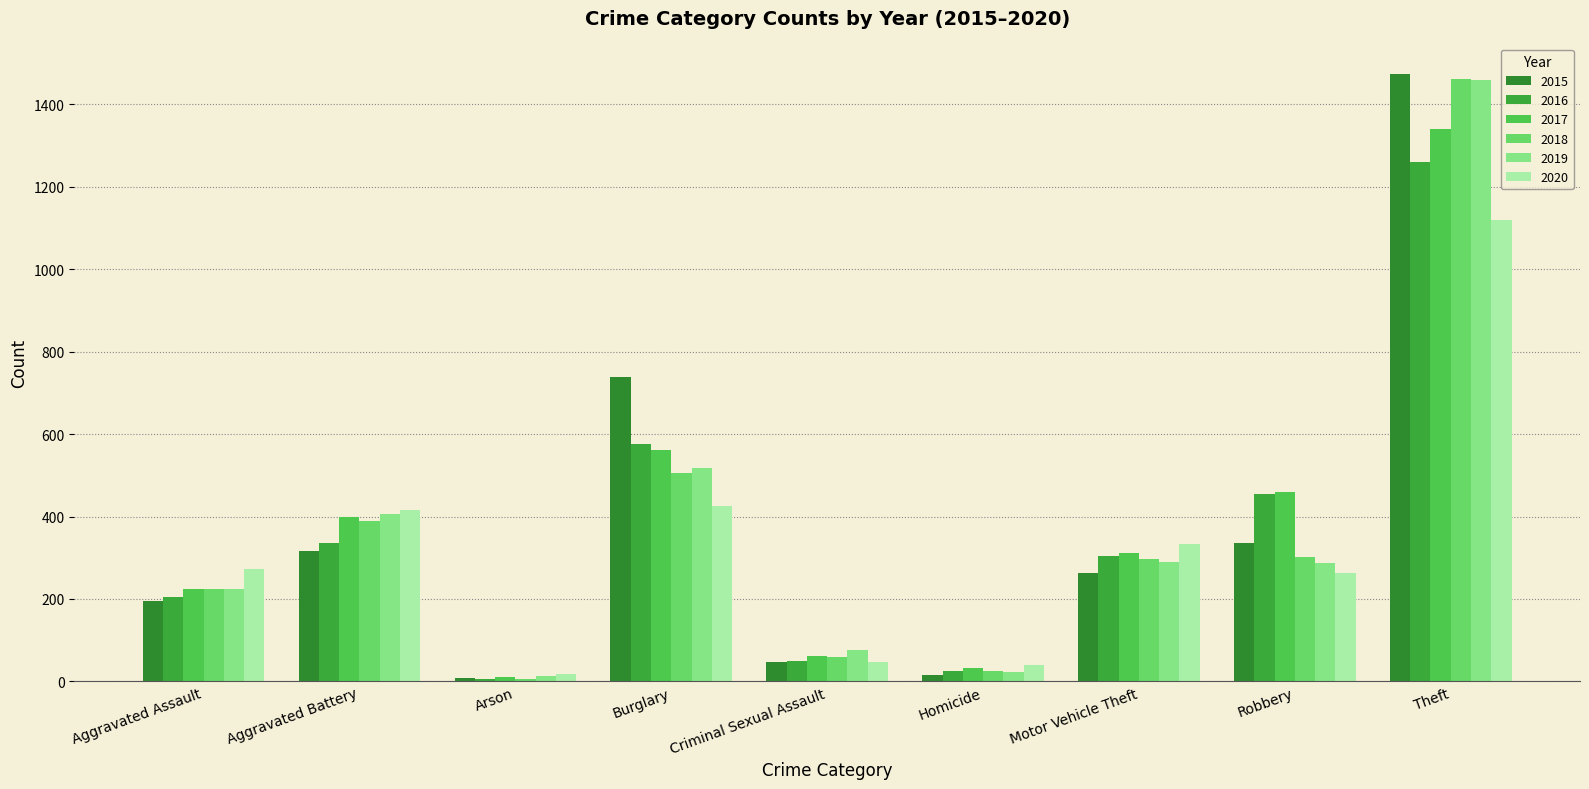

What is the difference between the maximum and second lowest values in the 2018 series?

1436